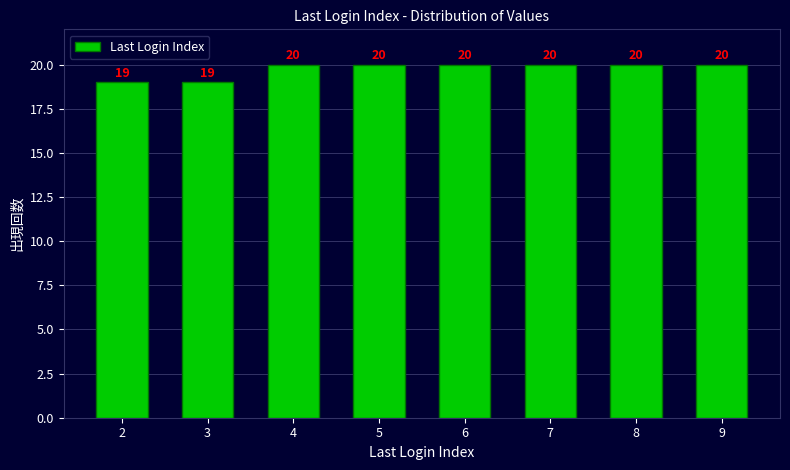

Reading right to left, transcribe all the data shown in this chart.

9=20	8=20	7=20	6=20	5=20	4=20	3=19	2=19